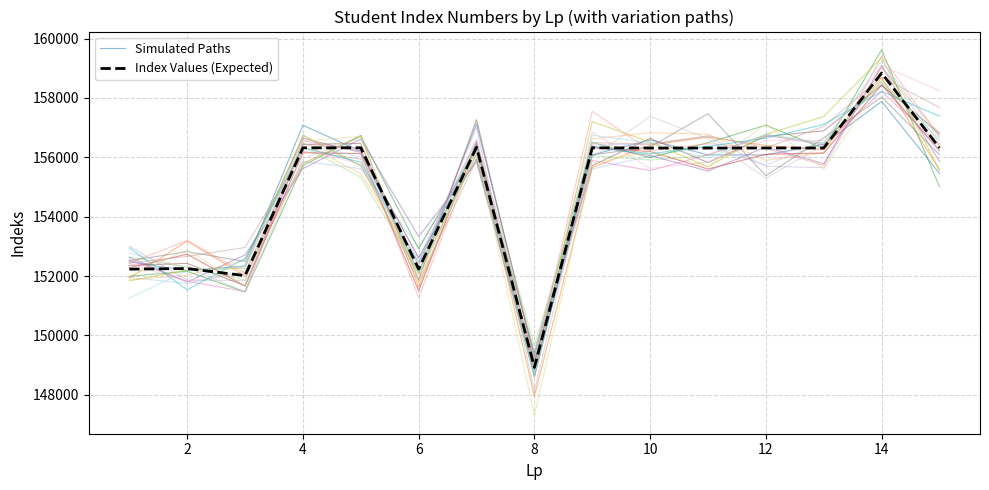

At which label is Index Values (Expected) closest to 153881?

2